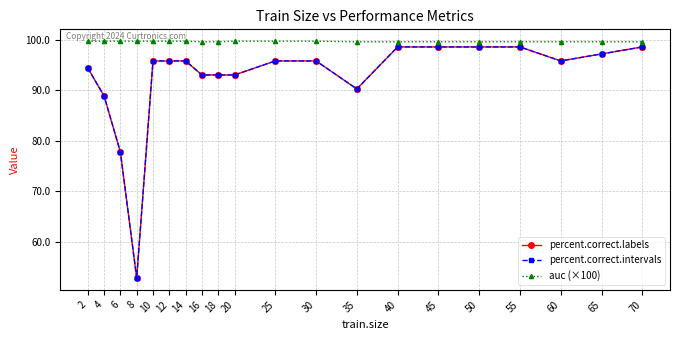

Is this an area chart (filled region under the line)?

No